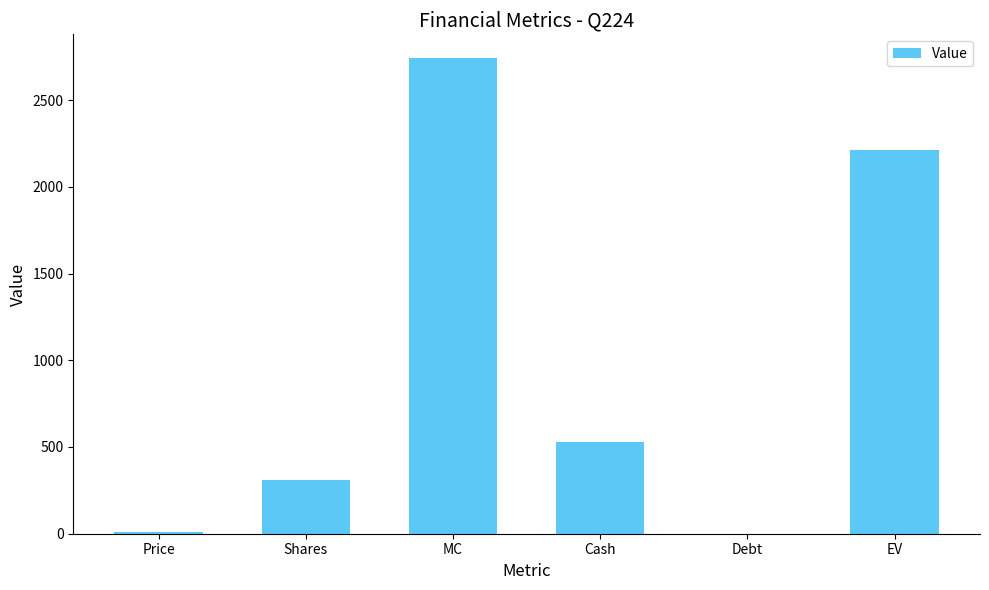

How many categories are shown in the chart?

6